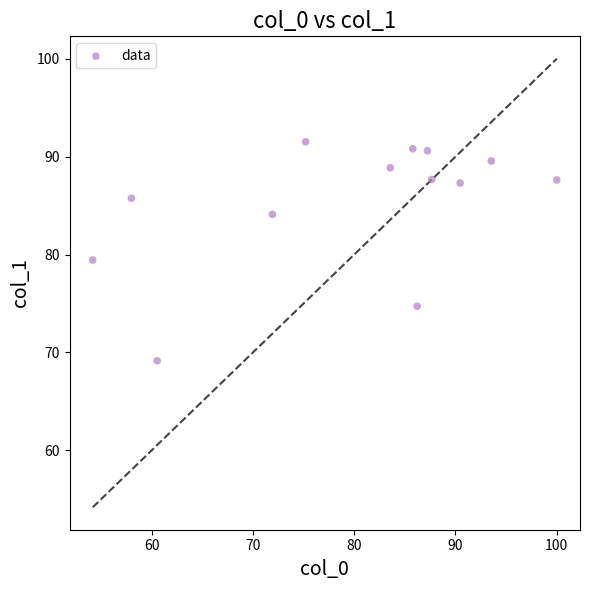

What is the range of X values (max minus min)?

45.9